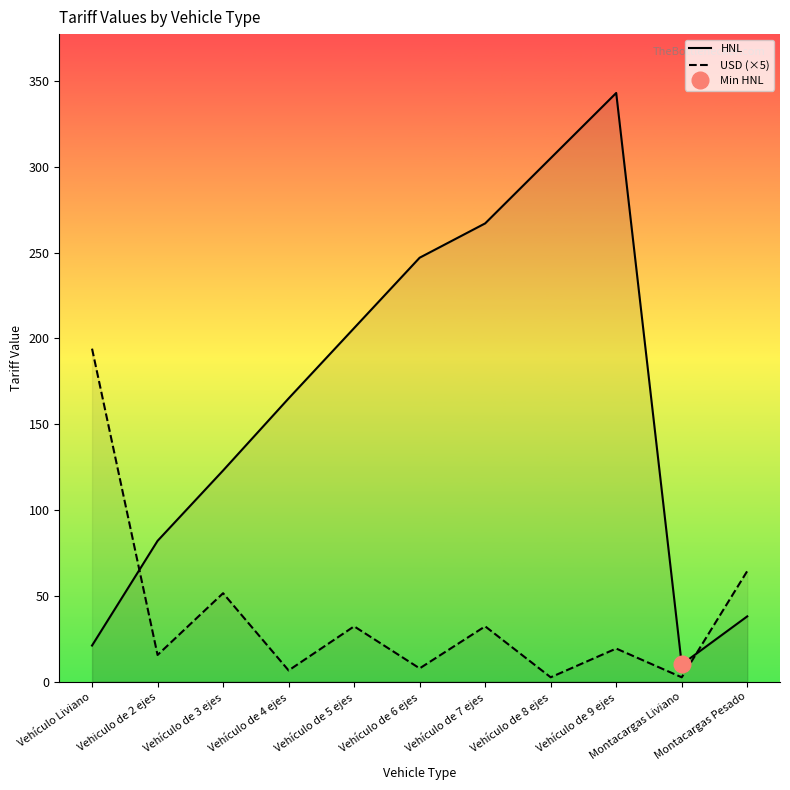

In USD (×5), how many points are lower than both neighbors (excluding endpoints)?

5